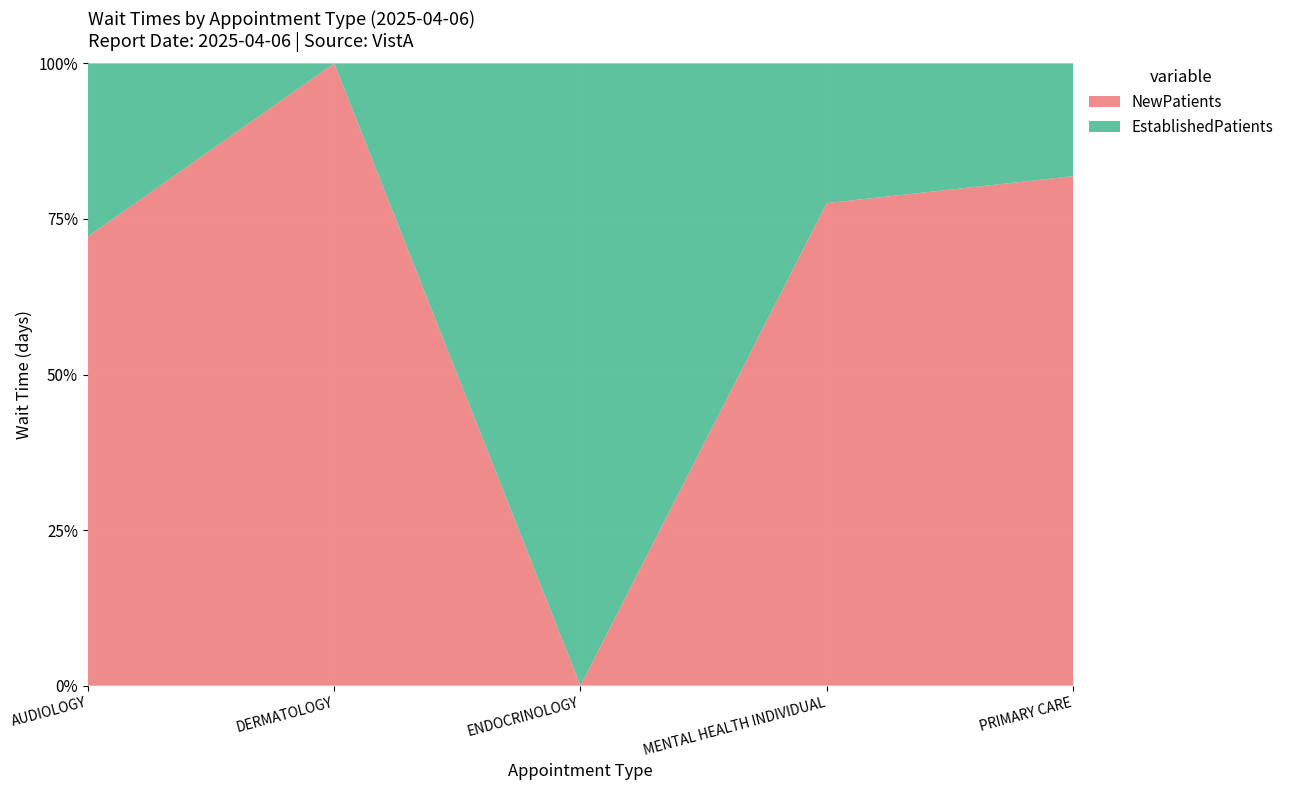

Reading left to right, extract all data points from this chart.

EstablishedPatients: 19.5	0.0	17.5	3.1	6.2
NewPatients: 50.6	30.8	0.0	10.7	28.0